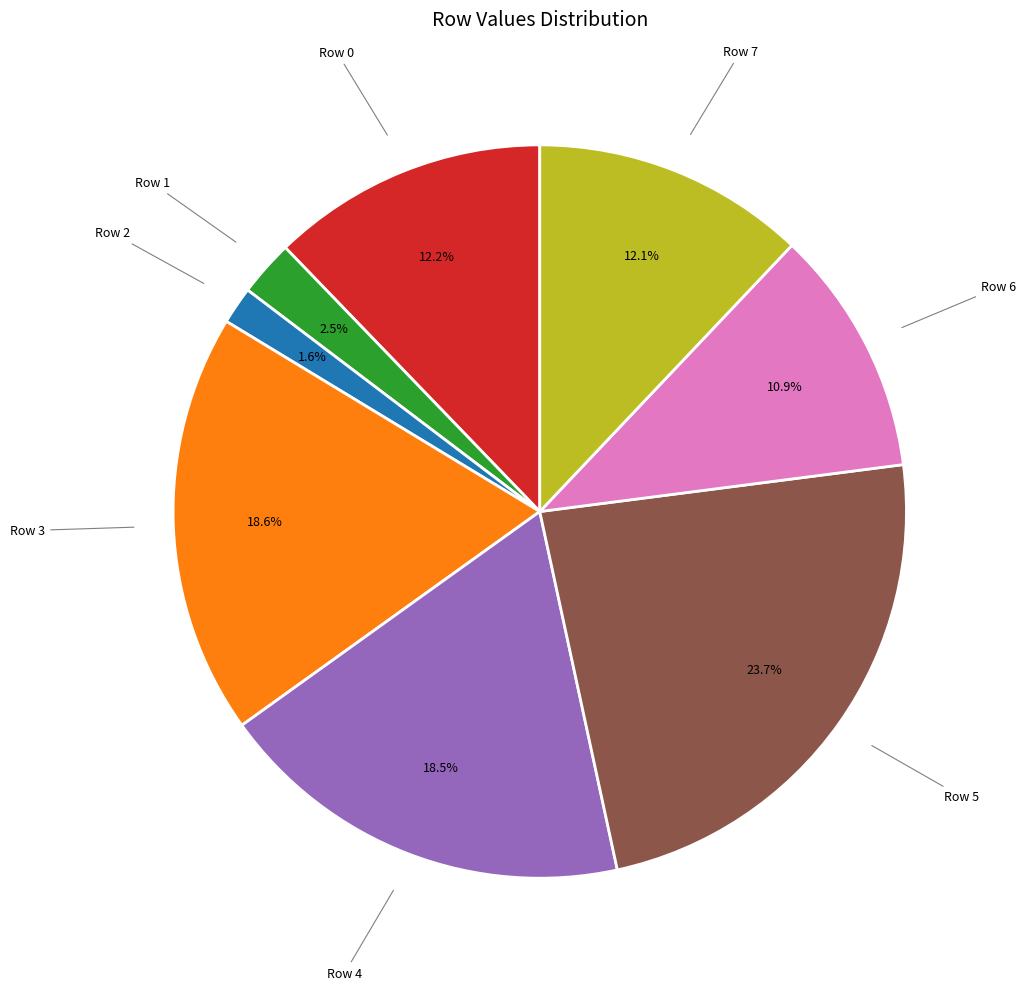

Does any single category account for the majority?

No